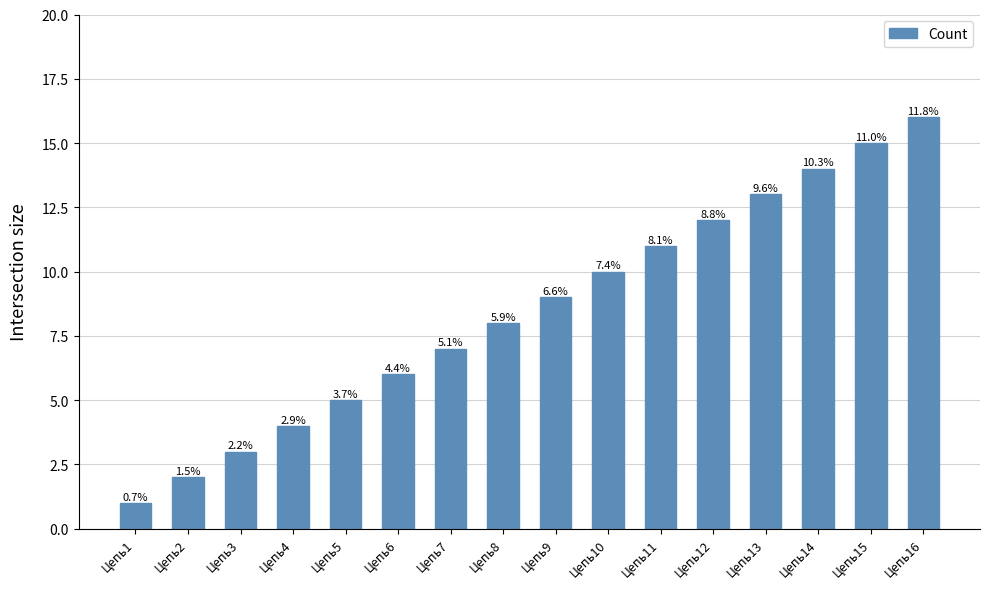

Reading right to left, list all the values displayed in this chart.

16	15	14	13	12	11	10	9	8	7	6	5	4	3	2	1